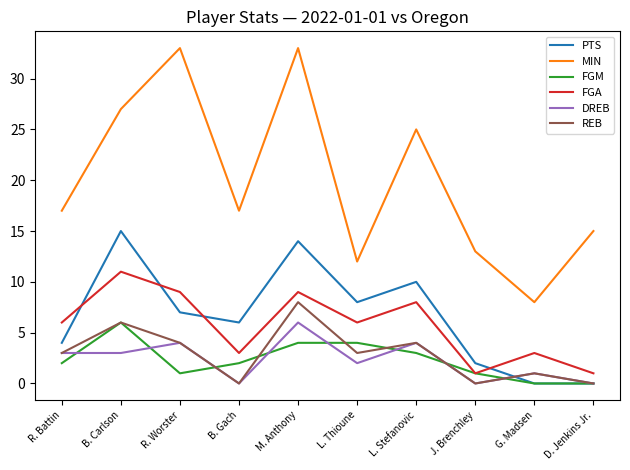

Is it true that MIN equals 5 at D. Jenkins Jr.?

False